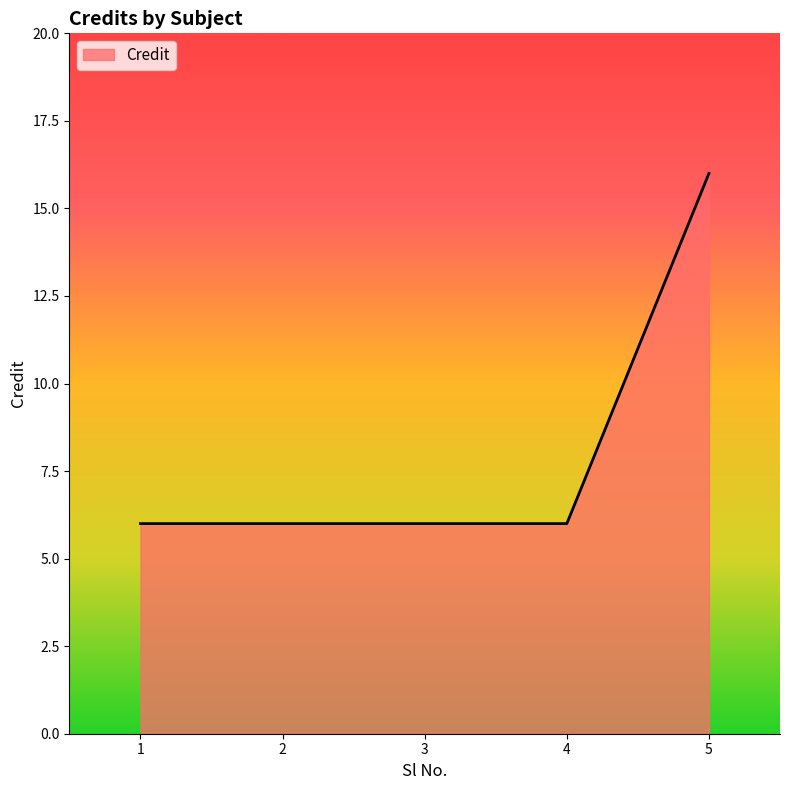

What is the smallest value displayed?

6